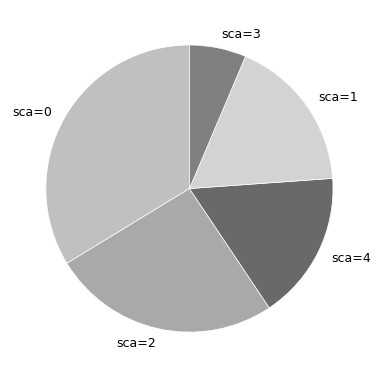

Count the number of slices in the pie.

5